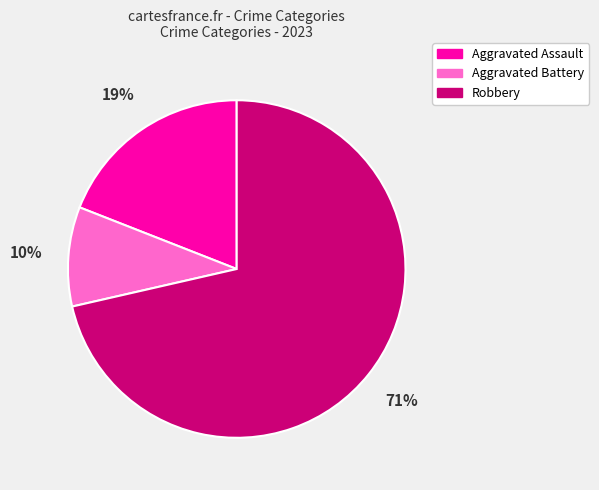

Between Robbery and Aggravated Assault, which is larger?

Robbery